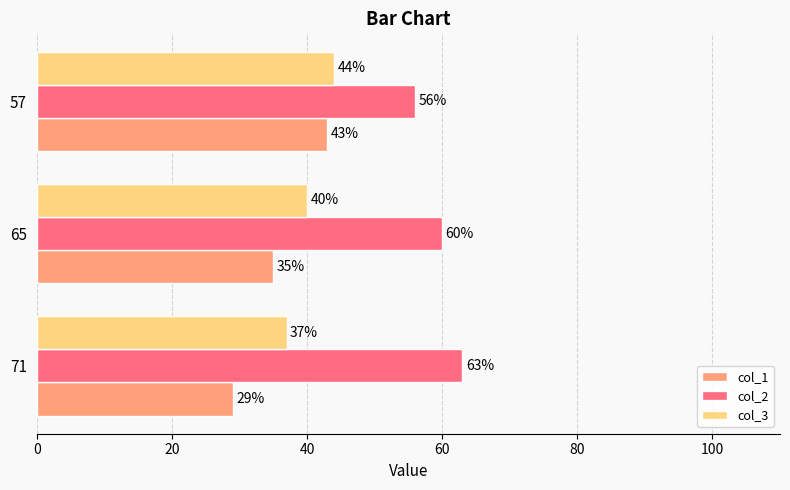

How many col_3 values are between 37 and 44?

3